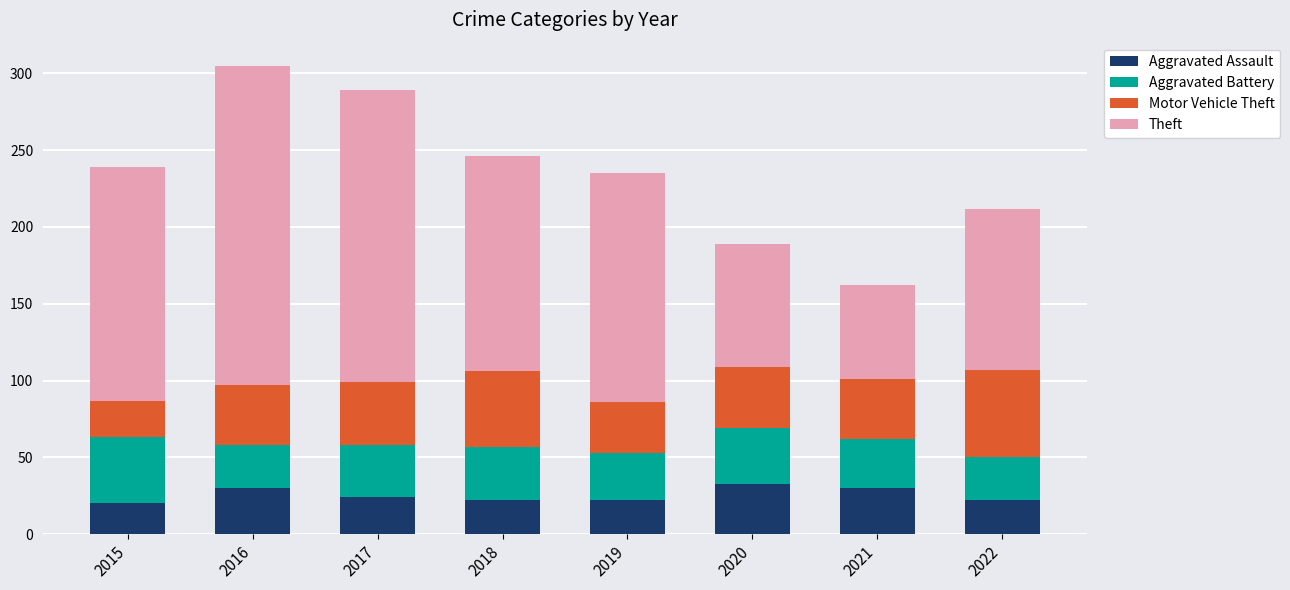

What is the total value across all series at 2021?

162